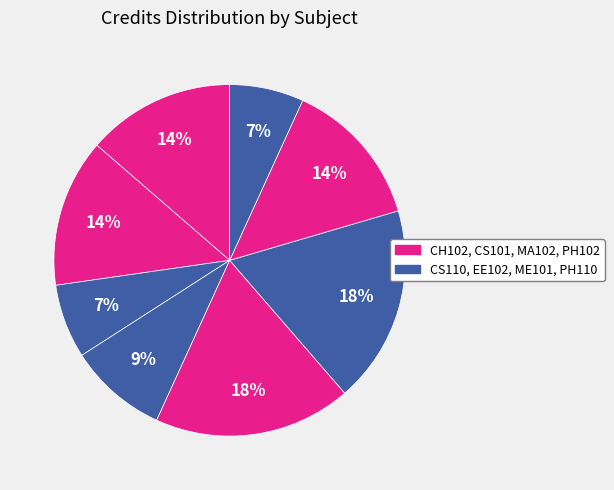

Count the number of slices in the pie.

8